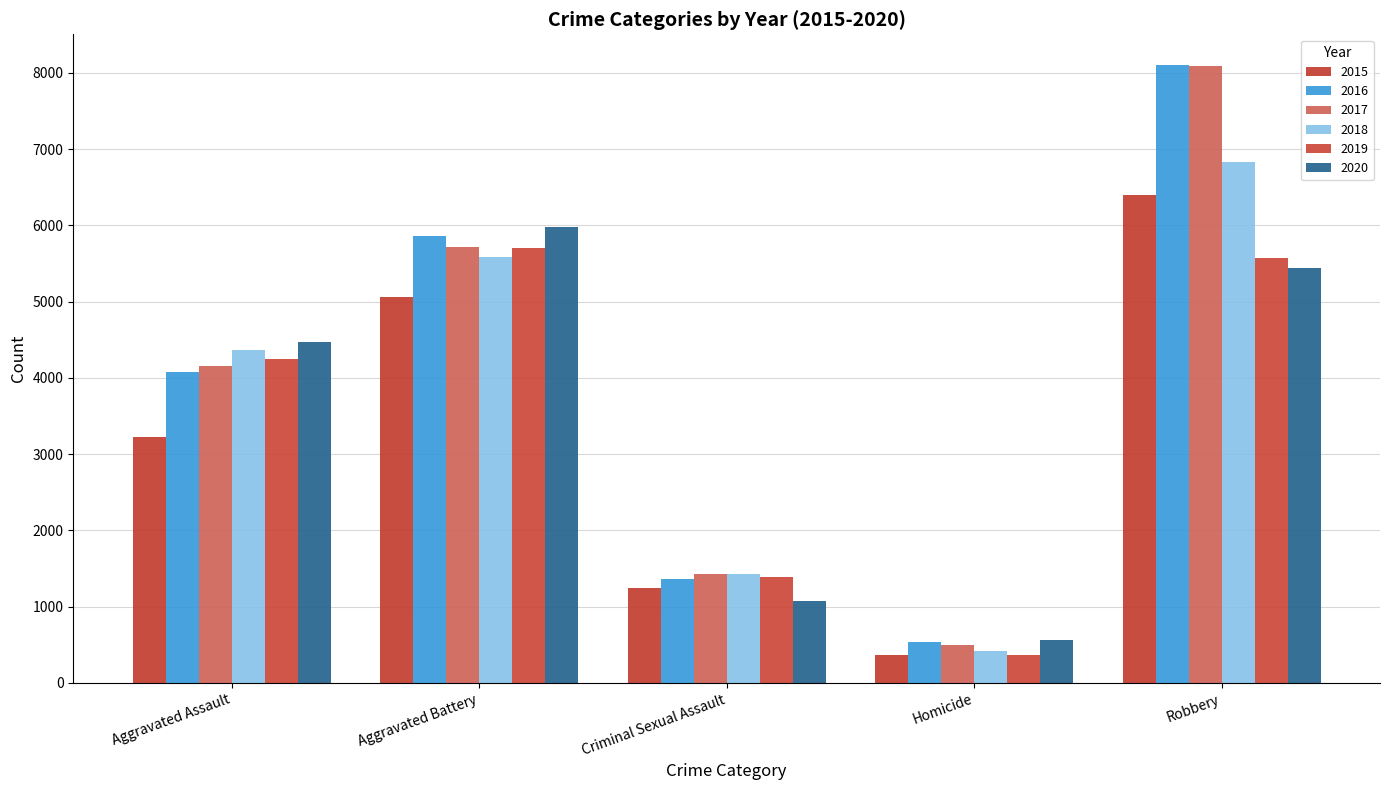

Which has a higher value, Criminal Sexual Assault or Aggravated Assault?

Aggravated Assault